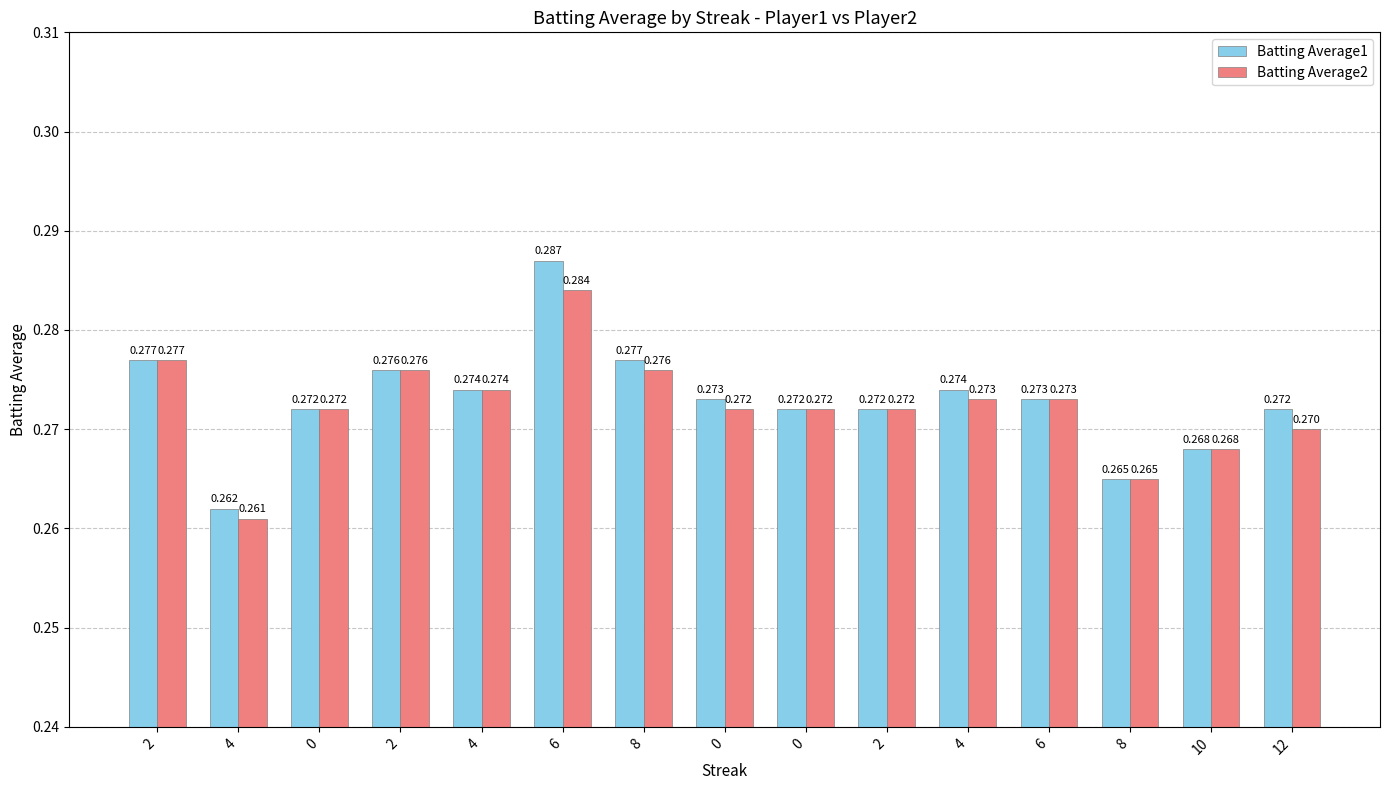

Which series has the largest total across all categories?

Batting Average1